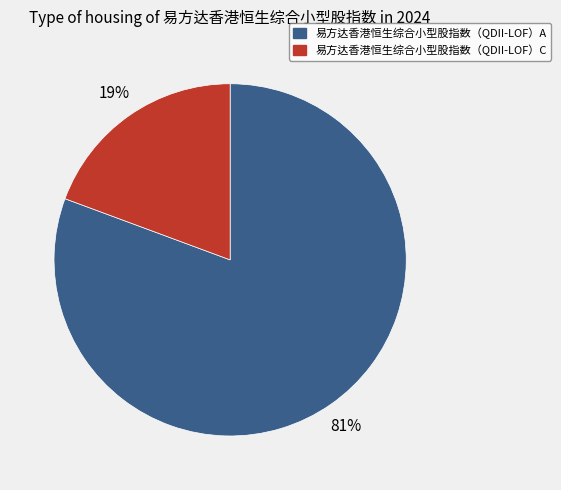

Rank the categories by value from lowest to highest.

易方达香港恒生综合小型股指数（QDII-LOF）C, 易方达香港恒生综合小型股指数（QDII-LOF）A